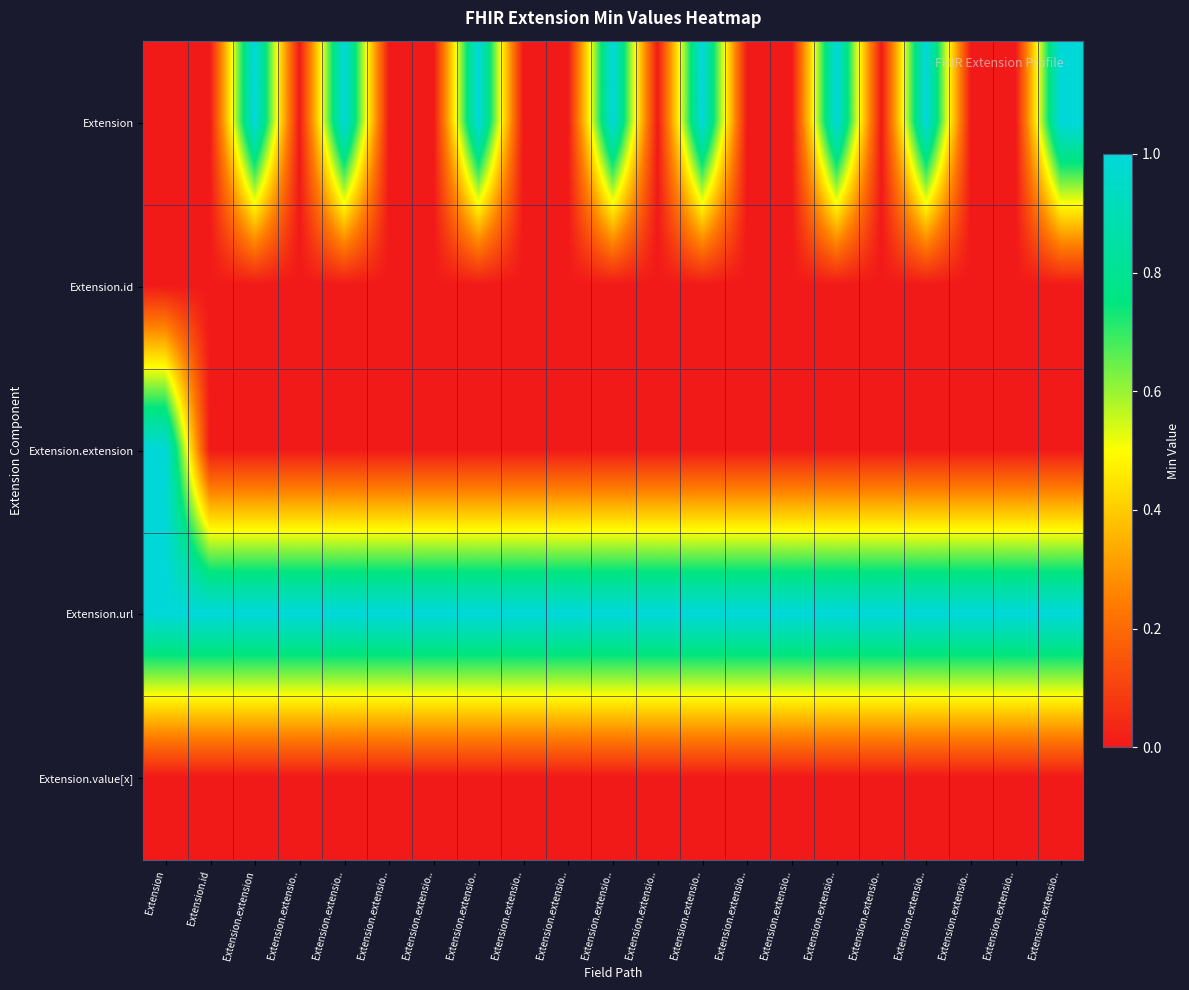

Which category has the highest value across all series?

Extension.extension